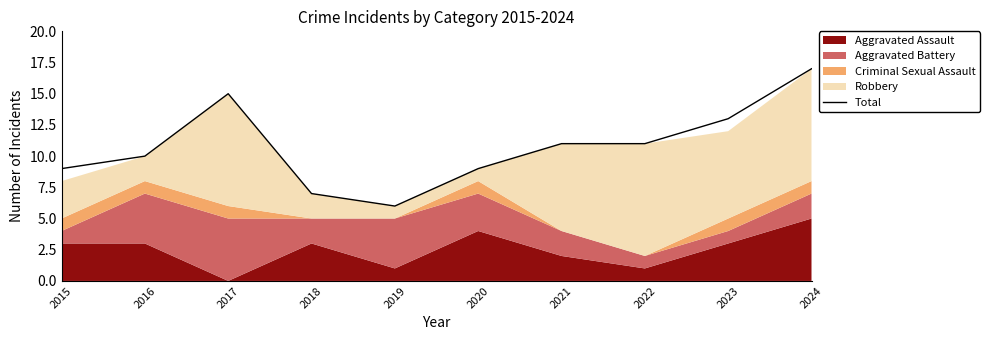

True or false: the data has more than 2 interior local peaks.

False